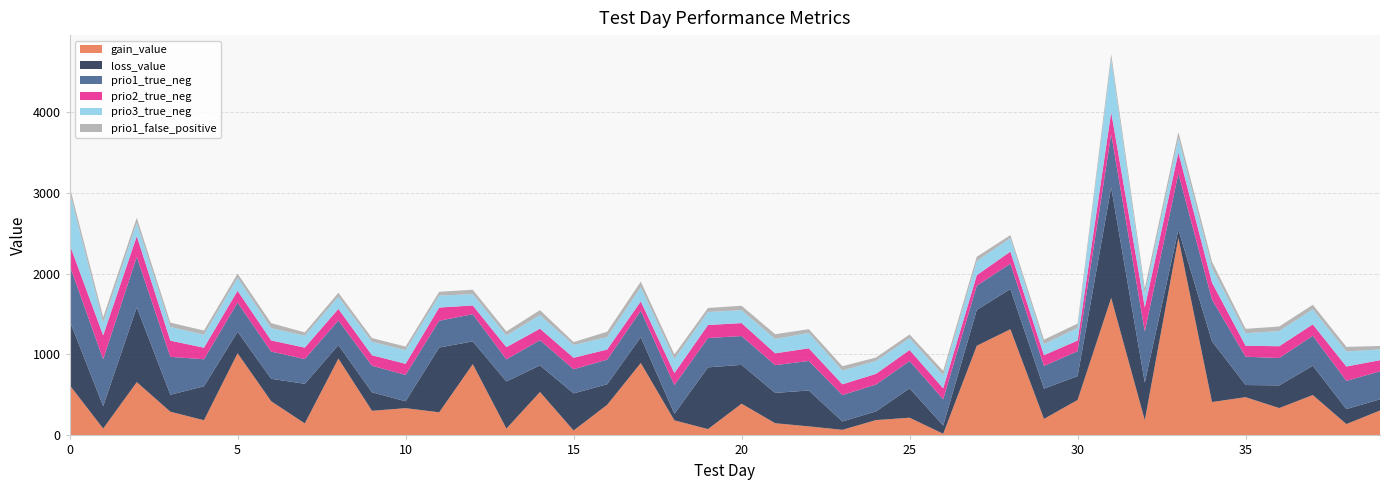

Reading left to right, transcribe all the data shown in this chart.

gain_value: 622.9	84.8	658.2	292.6	187.8	1015.0	422.2	148.2	949.0	304.2	336.6	285.6	880.5	84.5	536.6	60.9	378.1	894.5	186.3	78.0	391.8	150.5	111.8	69.0	189.4	218.8	20.2	1107.8	1311.6	204.2	438.1	1698.4	188.4	2440.2	412.6	472.4	337.9	498.7	140.0	308.1
loss_value: 795.9	276.2	924.6	209.8	419.0	265.4	277.1	489.4	167.1	228.4	85.2	800.1	281.1	582.1	328.2	458.2	253.9	318.6	80.8	762.9	480.1	374.7	443.4	103.5	107.0	363.4	101.8	442.6	497.4	373.3	294.8	1364.7	464.6	101.7	749.7	150.3	279.8	362.1	185.3	137.5
prio1_true_neg: 685.0	581.0	623.0	468.0	334.0	361.0	337.0	306.0	304.0	328.0	326.0	331.0	336.0	273.0	312.0	298.0	304.0	327.0	354.0	362.0	356.0	343.0	365.0	326.0	332.0	337.0	325.0	299.0	314.0	281.0	307.0	659.0	631.0	694.0	516.0	350.0	338.0	370.0	349.0	346.0
prio2_true_neg: 257.0	294.0	256.0	200.0	143.0	146.0	137.0	141.0	143.0	130.0	137.0	163.0	108.0	151.0	142.0	142.0	125.0	116.0	149.0	161.0	160.0	146.0	156.0	133.0	132.0	136.0	135.0	130.0	148.0	133.0	132.0	272.0	298.0	259.0	210.0	135.0	146.0	141.0	177.0	138.0
prio3_true_neg: 653.0	159.0	165.0	169.0	160.0	160.0	152.0	147.0	150.0	166.0	168.0	148.0	139.0	144.0	167.0	157.0	154.0	176.0	174.0	161.0	159.0	177.0	190.0	169.0	159.0	146.0	160.0	175.0	165.0	137.0	155.0	650.0	164.0	177.0	185.0	155.0	187.0	186.0	186.0	133.0
prio1_false_positive: 64.0	65.0	62.0	54.0	52.0	52.0	62.0	41.0	49.0	46.0	45.0	47.0	55.0	50.0	62.0	37.0	66.0	68.0	56.0	50.0	55.0	59.0	47.0	55.0	43.0	46.0	55.0	53.0	39.0	55.0	55.0	66.0	73.0	75.0	72.0	54.0	57.0	56.0	57.0	42.0